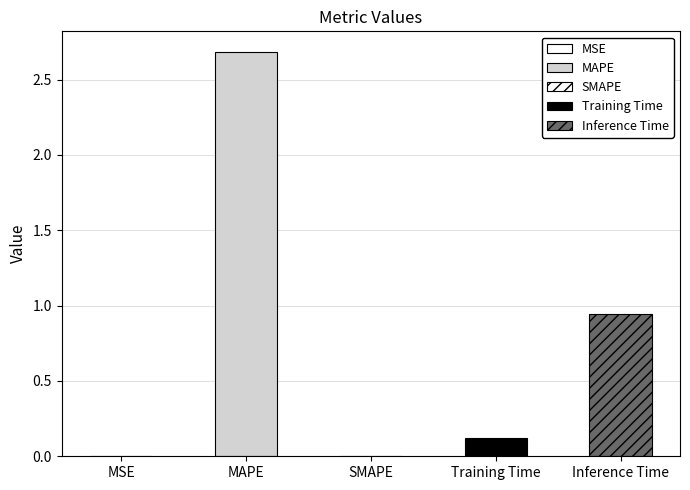

What position from the left is Inference Time?

5